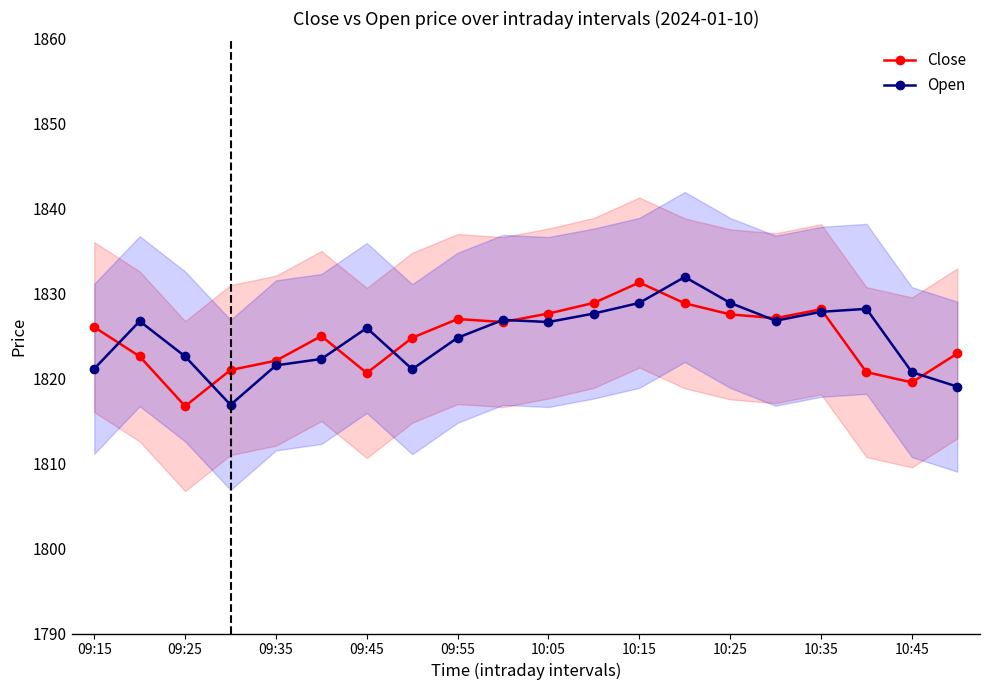

What is the value of the Close point at the 1st from the left?

1826.0